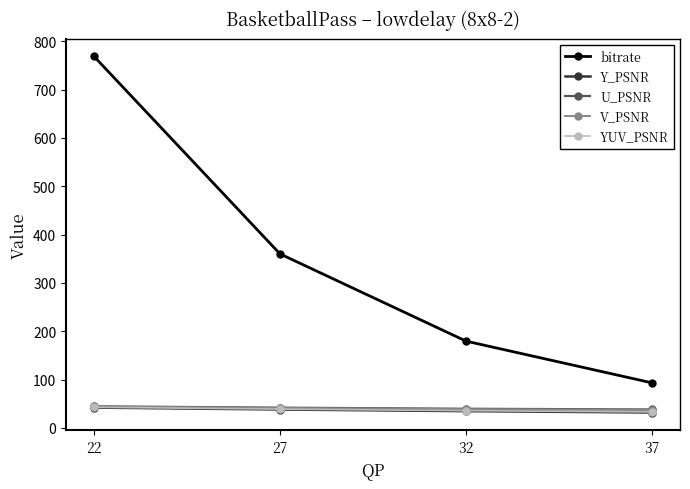

At how many categories does at least one series exceed 648?

1